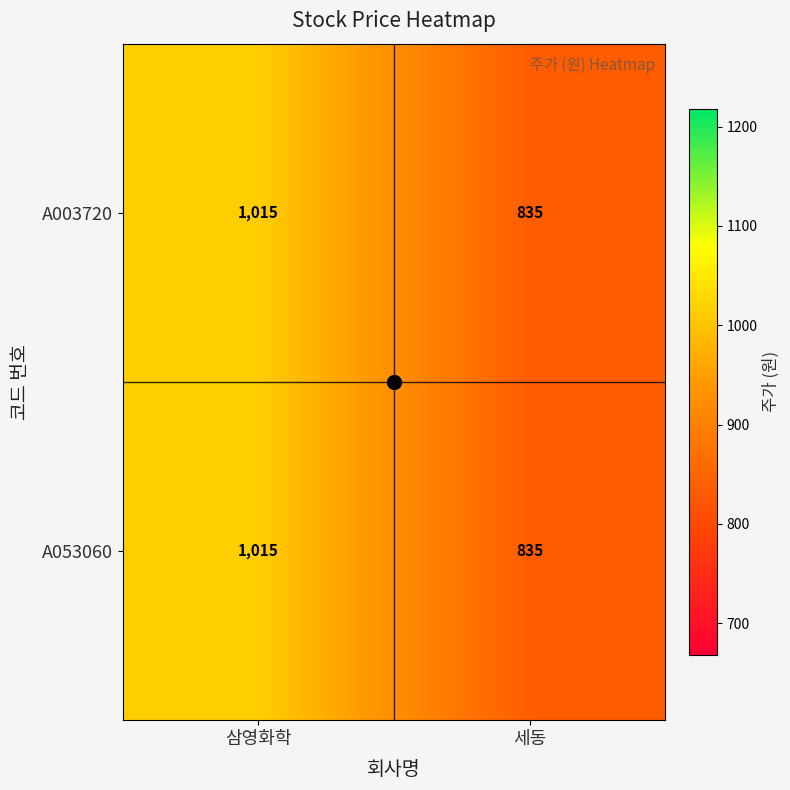

Which label corresponds to the smallest value in the chart?

세동